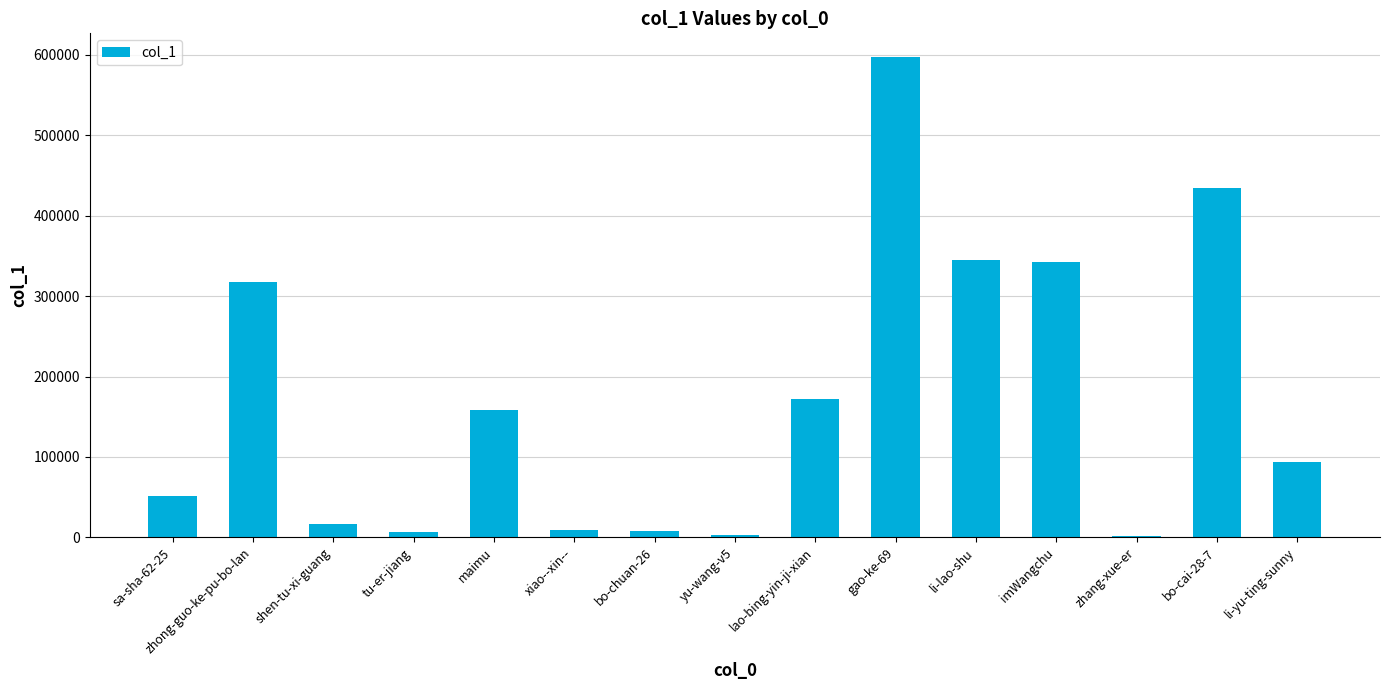

What is the sum of all values?

2558529